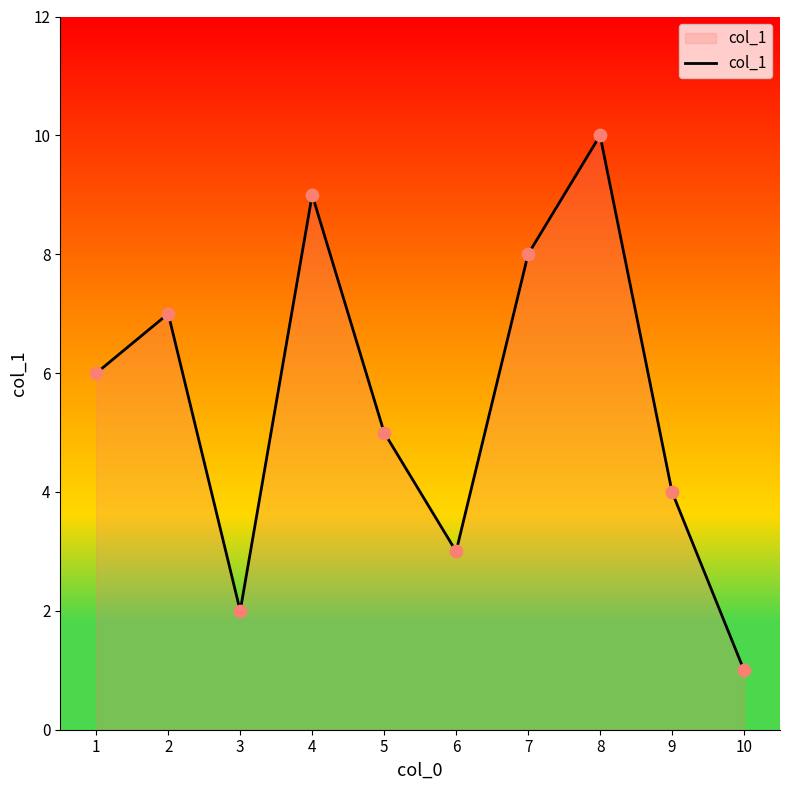

What is the ratio of the value at 5 to the value at 4?

0.6